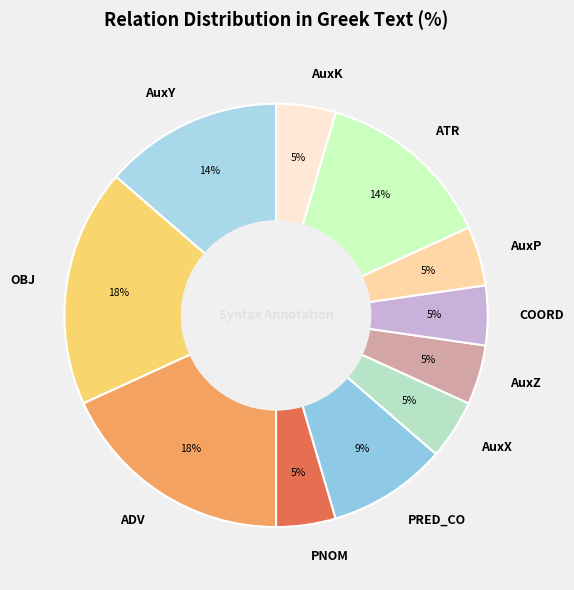

Does any single category account for the majority?

No